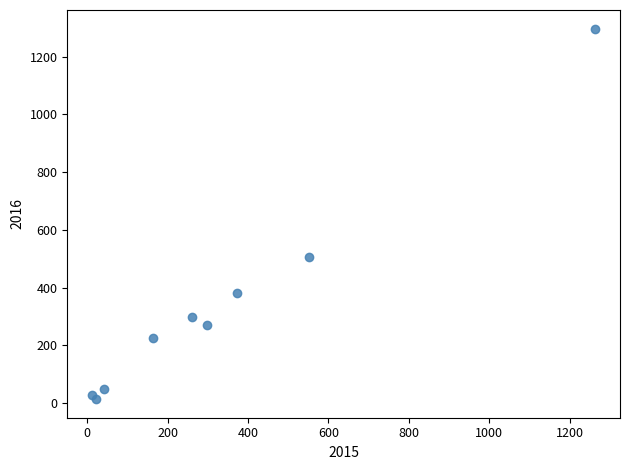

What Y value in the scatter plot is closest to 655?

505